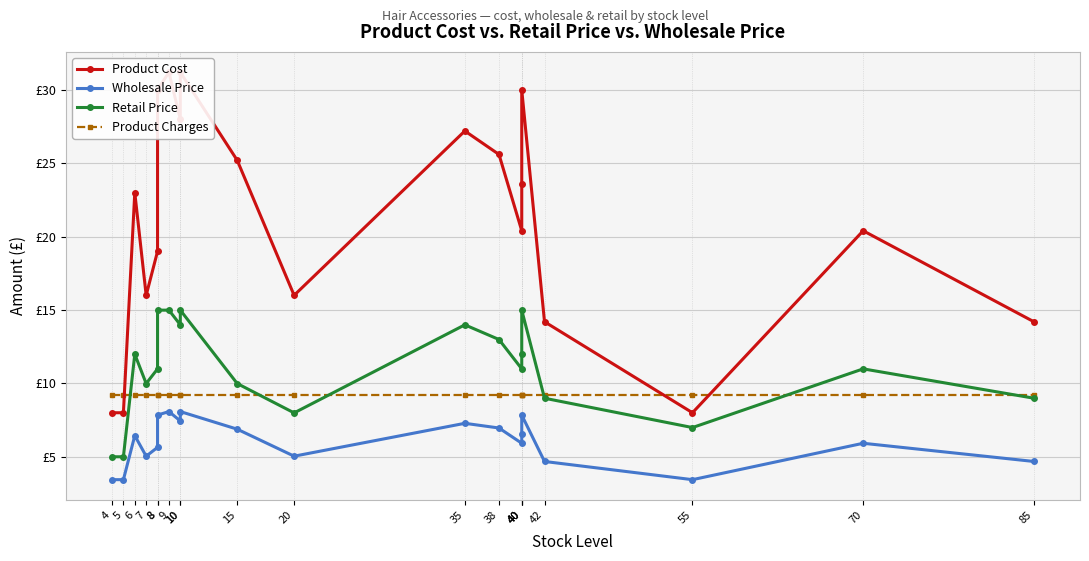

Which series has the largest total across all categories?

Product Cost